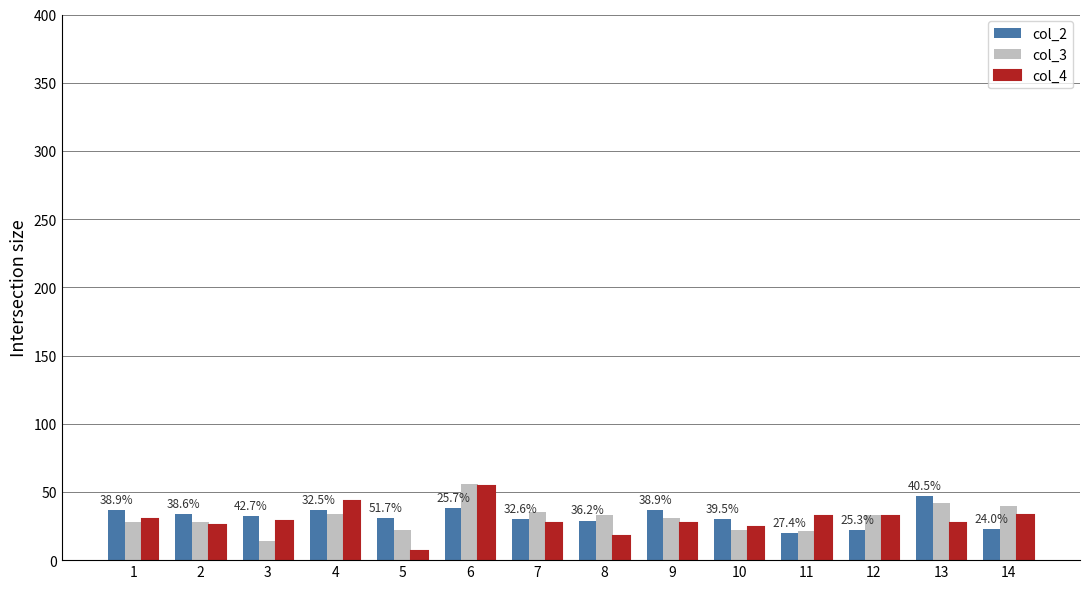

At which label does col_3 reach its minimum?

3